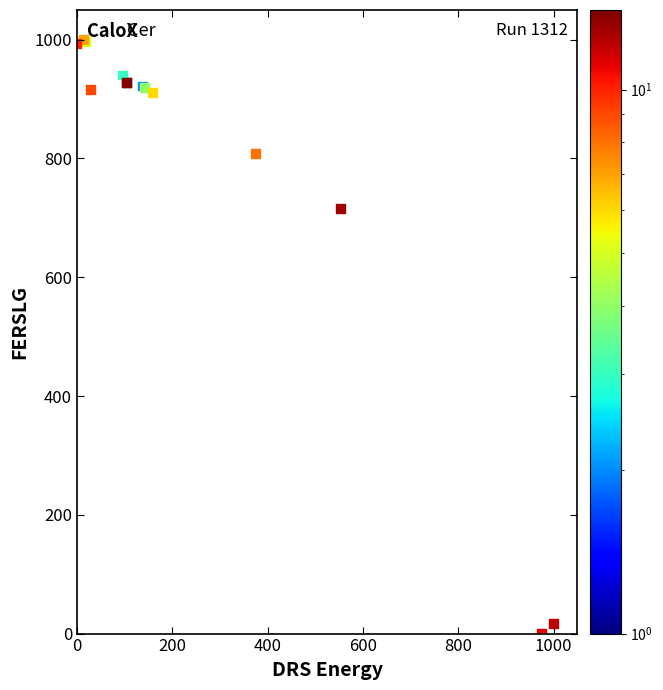

What Y value in the scatter plot is closest to 500?

715.8